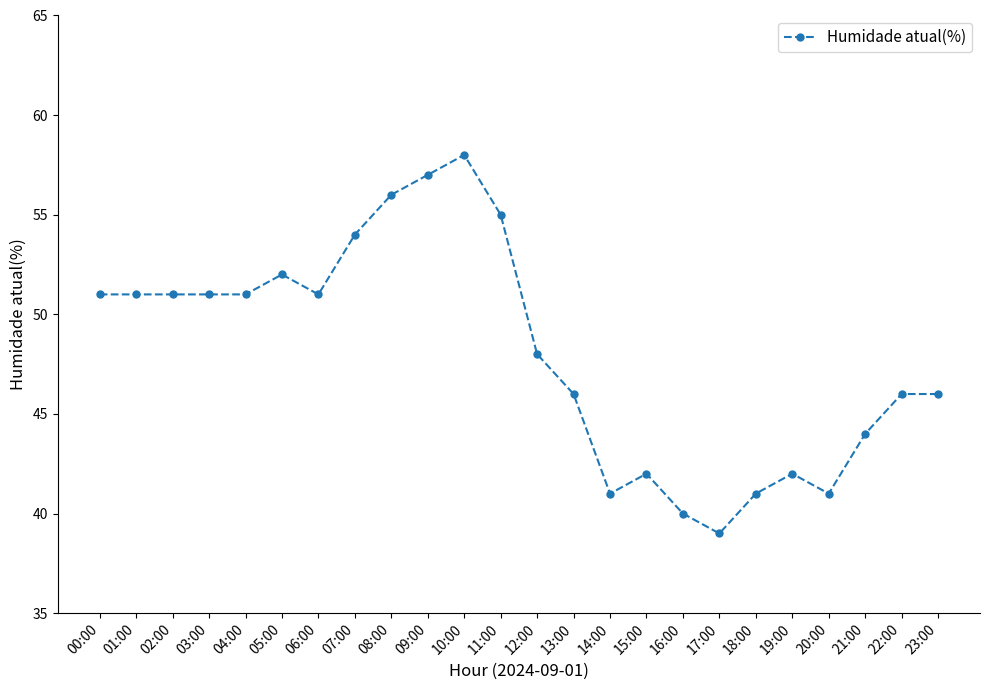

At which category does the chart reach its minimum across all series?

17:00